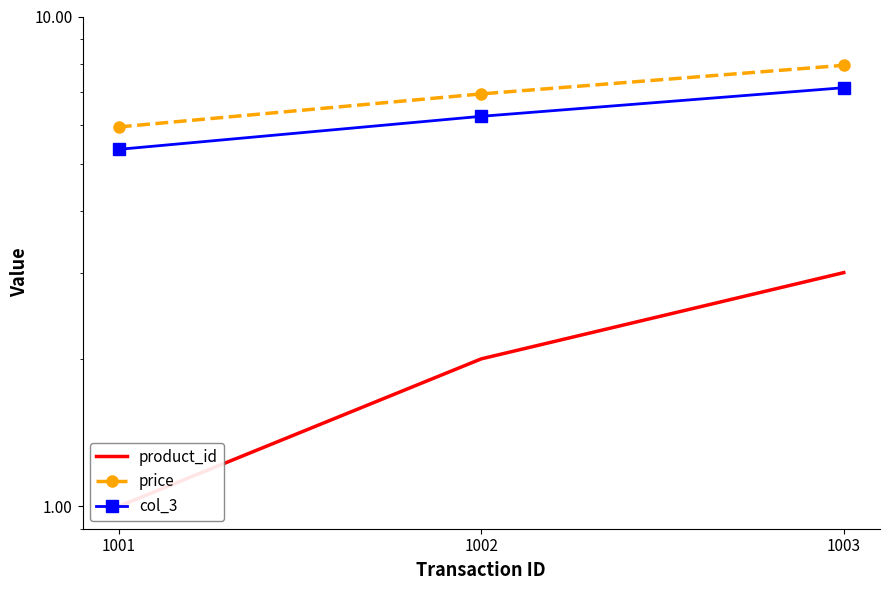

What is the average value of the price series?

7.0